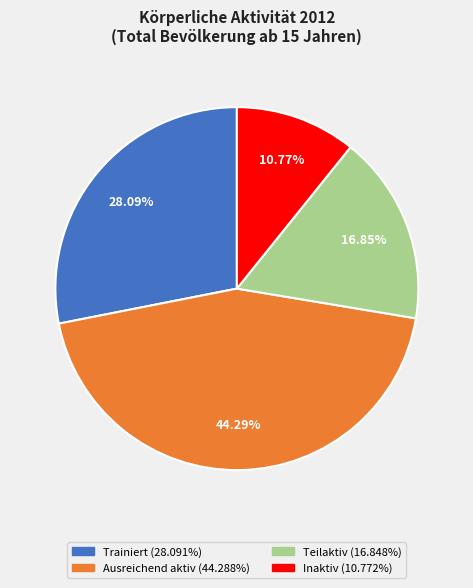

Which has a higher value, Teilaktiv or Trainiert?

Trainiert